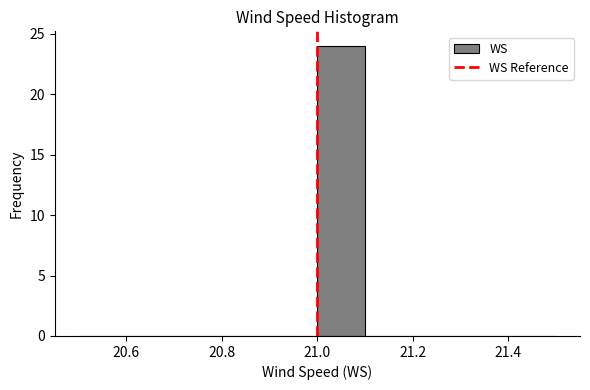

Reading left to right, transcribe this chart: for each bar, give the range it covers on the x-axis and its height. The values are not printed on the chart, so give them approximately, as read against the axis.

20.5 to 20.6: 0
20.6 to 20.7: 0
20.7 to 20.8: 0
20.8 to 20.9: 0
20.9 to 21.0: 0
21.0 to 21.1: 24
21.1 to 21.2: 0
21.2 to 21.3: 0
21.3 to 21.4: 0
21.4 to 21.5: 0